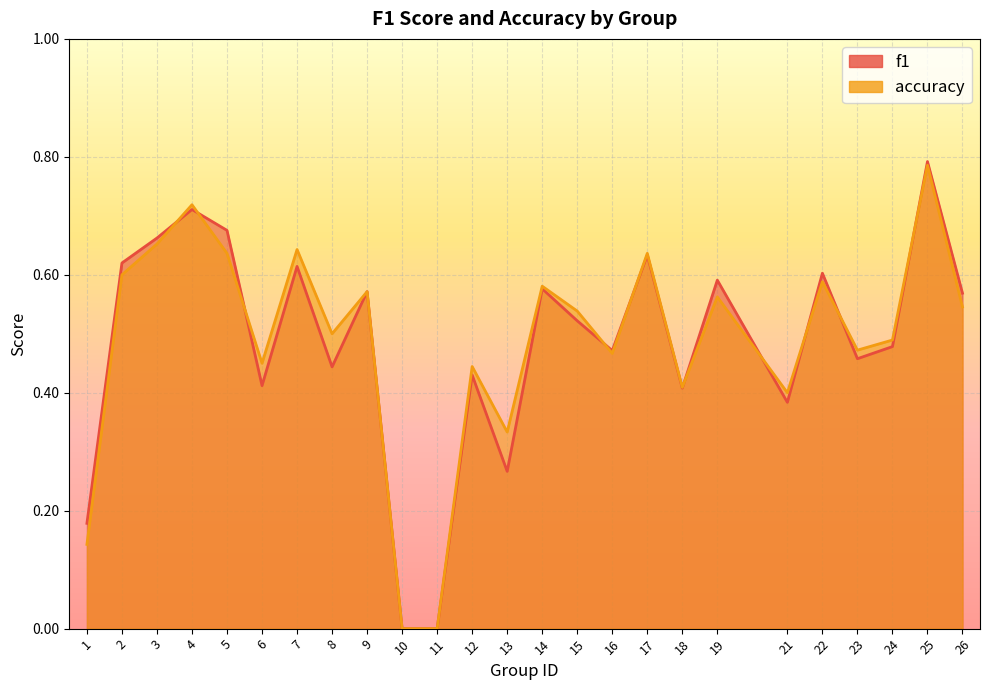

How many values in the f1 series exceed 0?

23